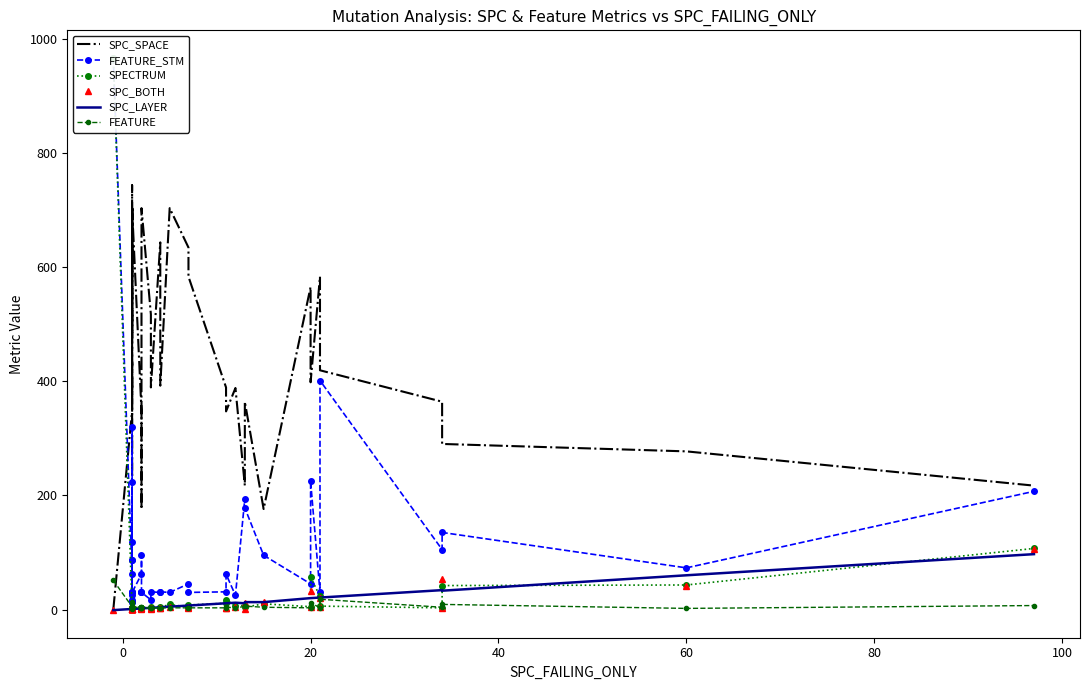

How many series are shown in this chart?

6